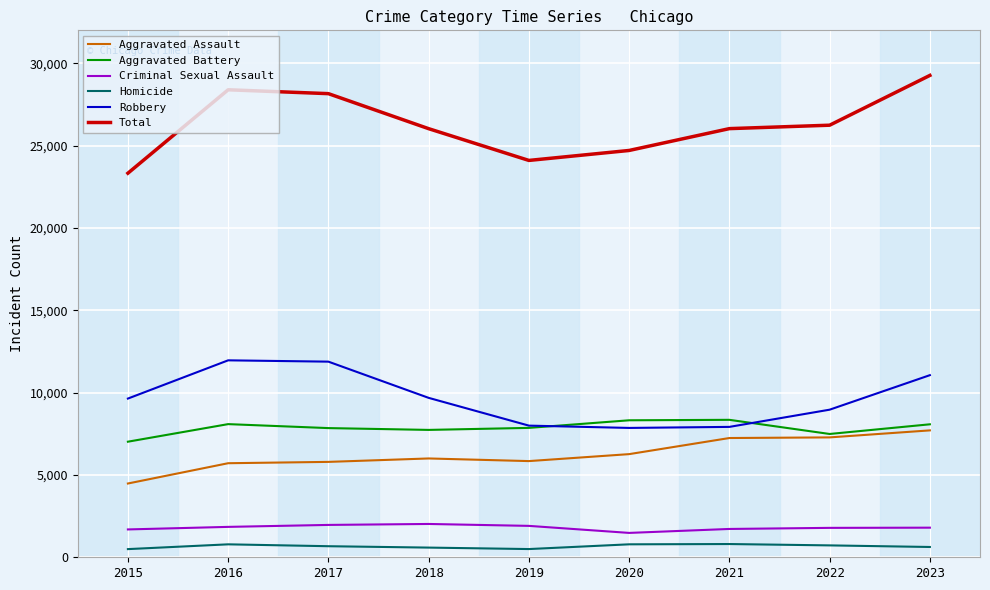

What are all the series names shown in the legend?

Aggravated Assault, Aggravated Battery, Criminal Sexual Assault, Homicide, Robbery, Total